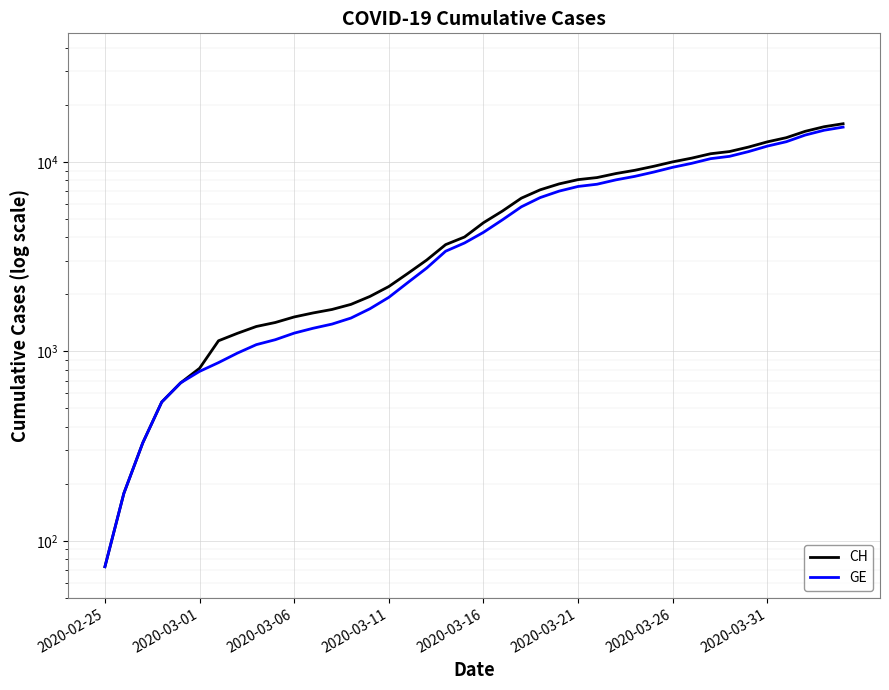

What is the average value of the CH series?

5837